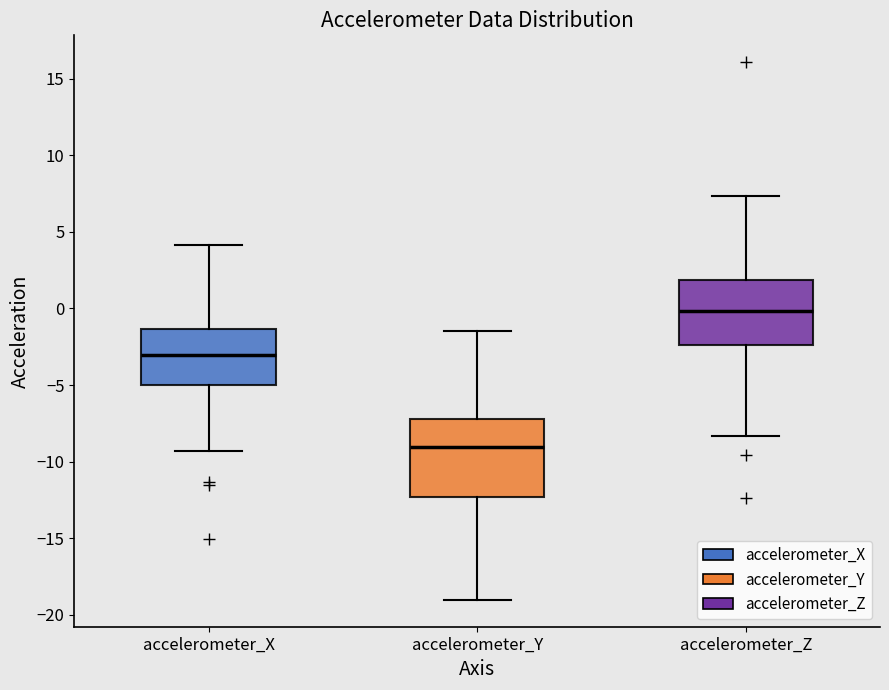

Reading left to right, read every box against the y-axis: the position of its median line, the range the box covers, and the ends of its whiskers. The values are not printed on the chart, so give them approximately, as read against the axis.

accelerometer_X: median -3.0, box -5.0 to -1.5, whiskers -9.5 to 4.0
accelerometer_Y: median -9.0, box -12.5 to -7.0, whiskers -19.0 to -1.5
accelerometer_Z: median 0.0, box -2.5 to 2.0, whiskers -8.5 to 7.5